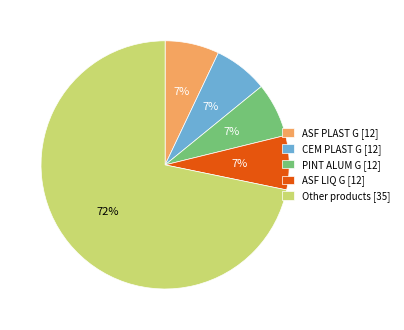

Count the number of slices in the pie.

5